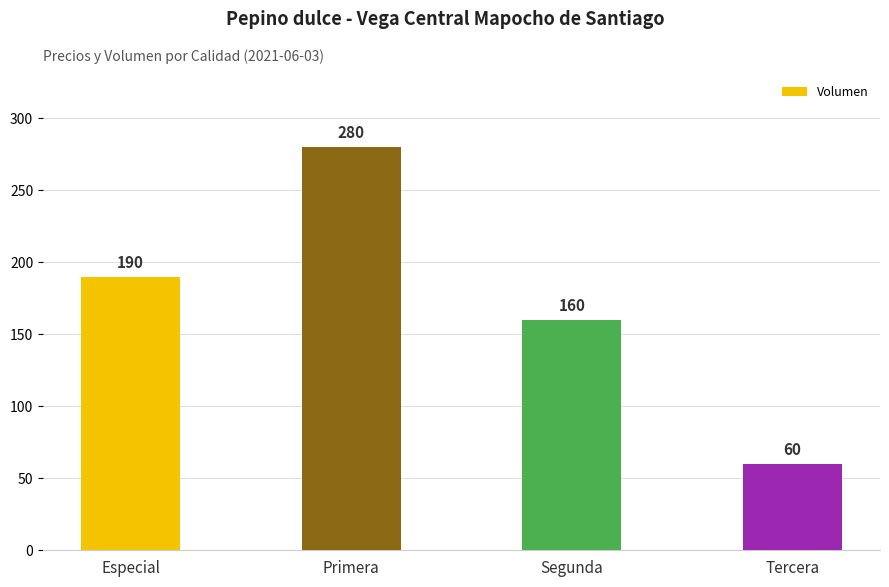

What is the minimum value shown in the chart?

60